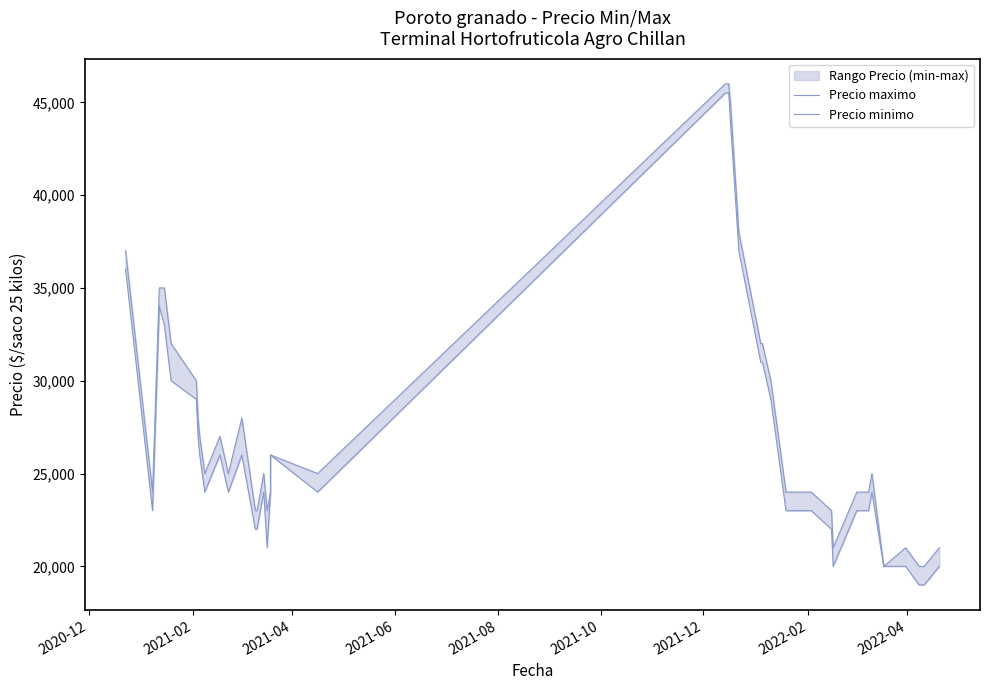

Rank the series by their average value, from lowest to highest.

Precio minimo, Precio maximo